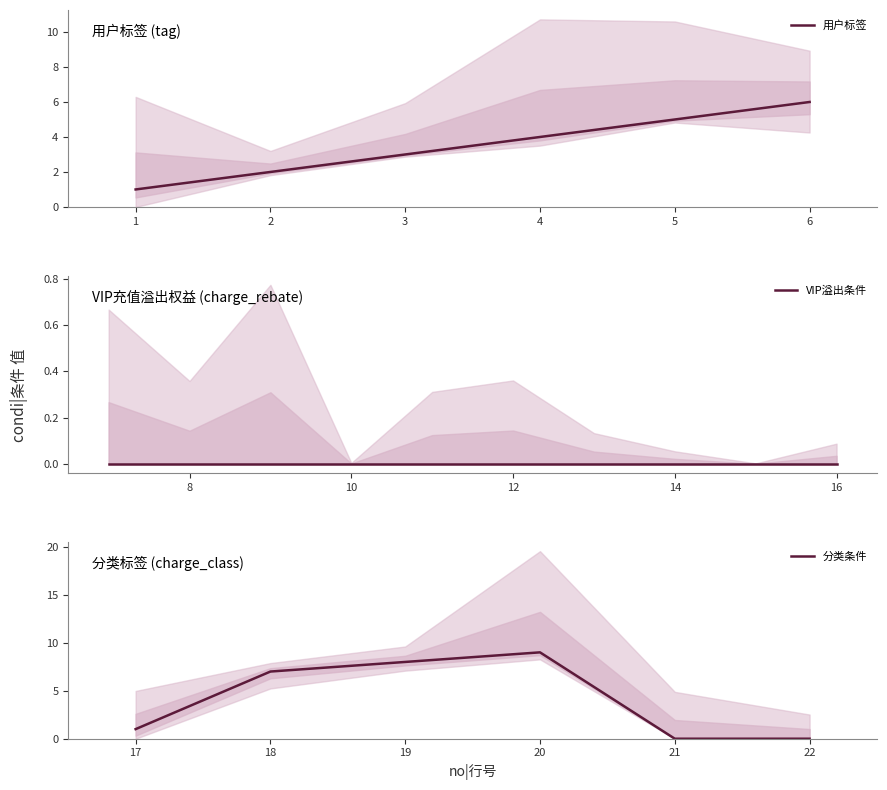

At which category does the chart reach its minimum across all series?

7